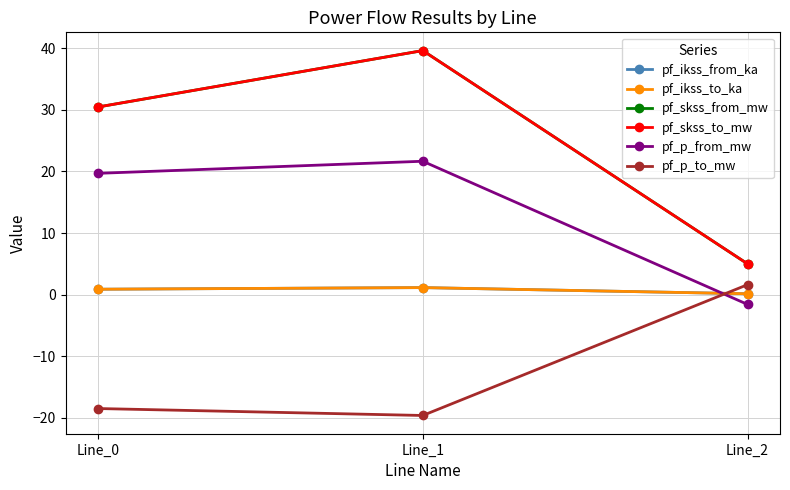

What is the approximate value of pf_p_from_mw at Line_2?

-1.6